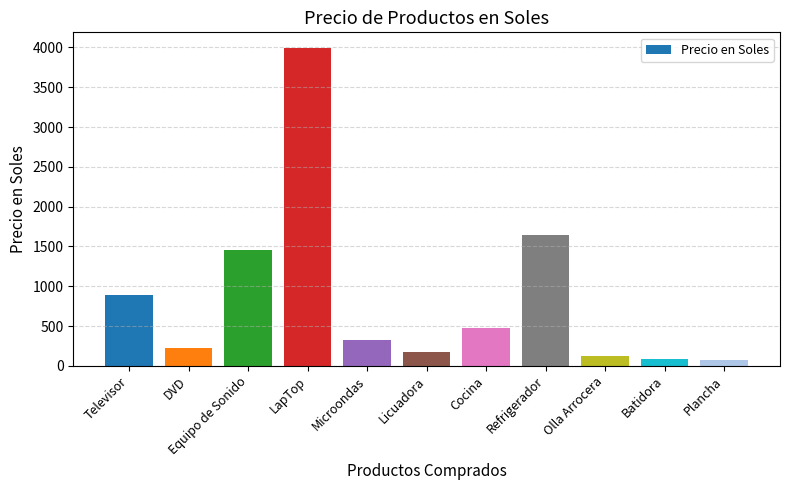

What is the value of the 3rd bar from the left?

1450